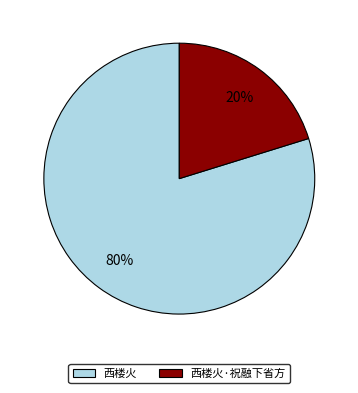

To the nearest percent, what is the combined percentage of 西楼火·祝融下省方 and 西楼火?

100%